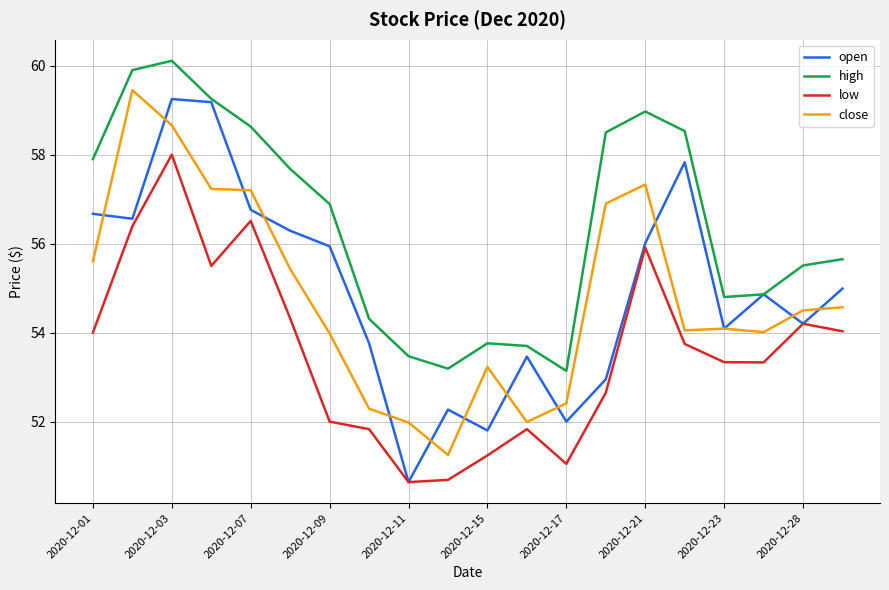

What is the highest value of the high series?

60.1